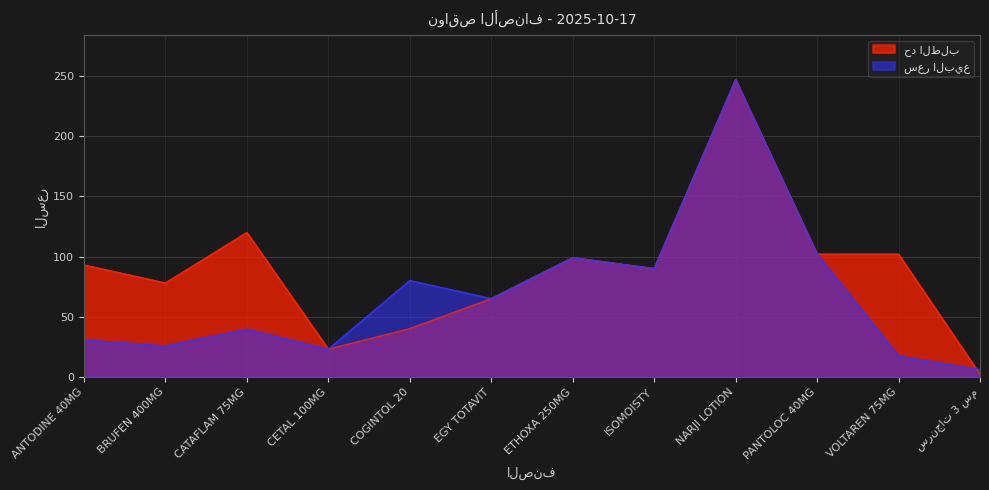

What is the label of the 12th point from the right?

ANTODINE 40MG